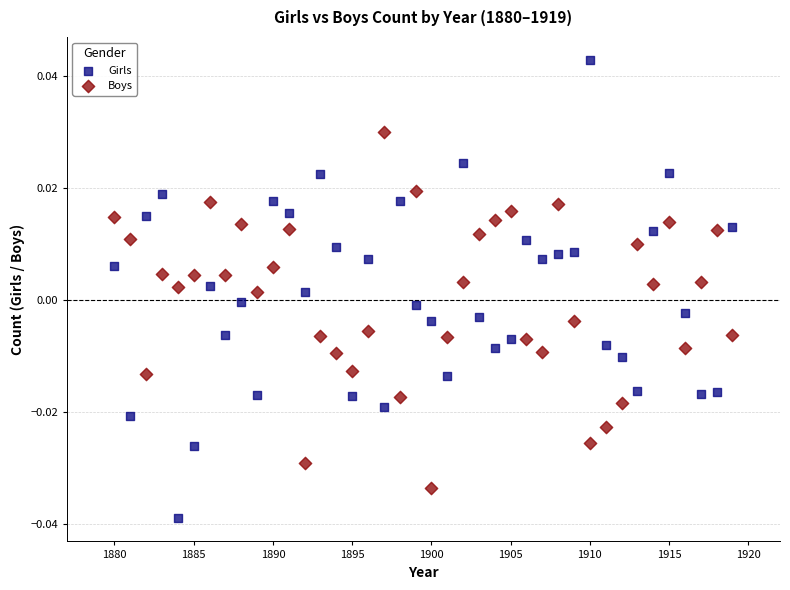

Across all data points, what is the range of X values (max minus min)?

39.0